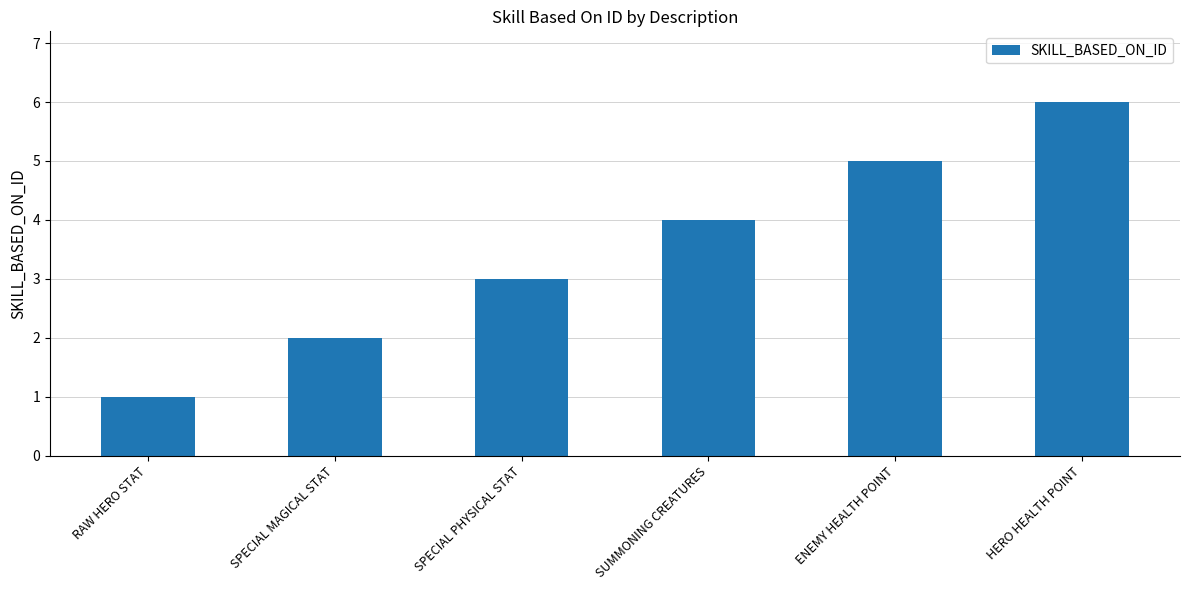

Are the bars grouped side by side (vs. stacked)?

No